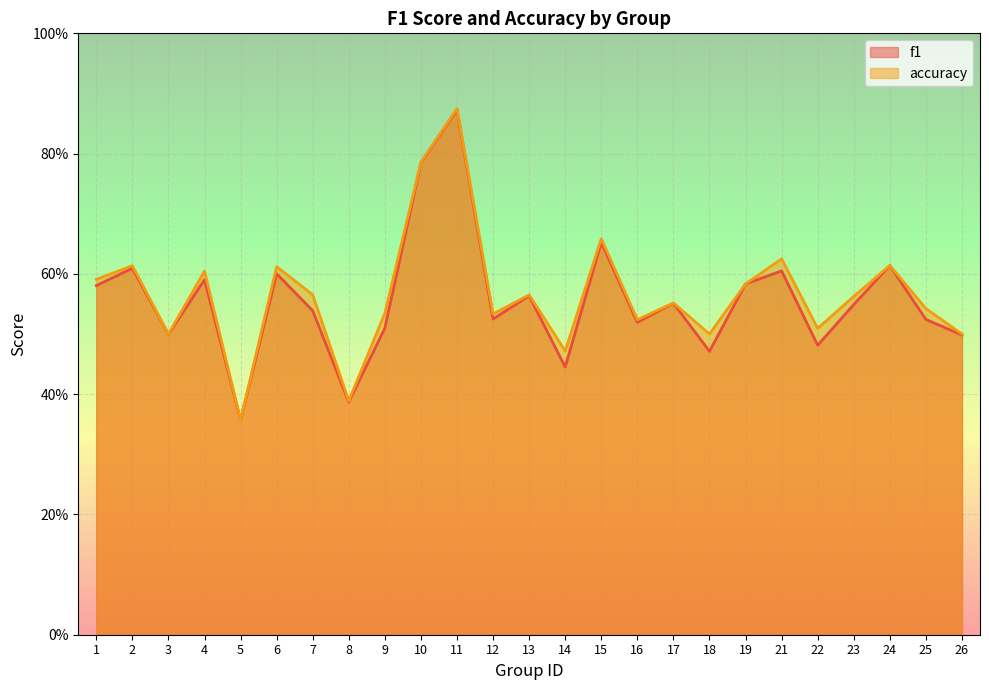

True or false: f1 has a value of 0.6 at 4.

True